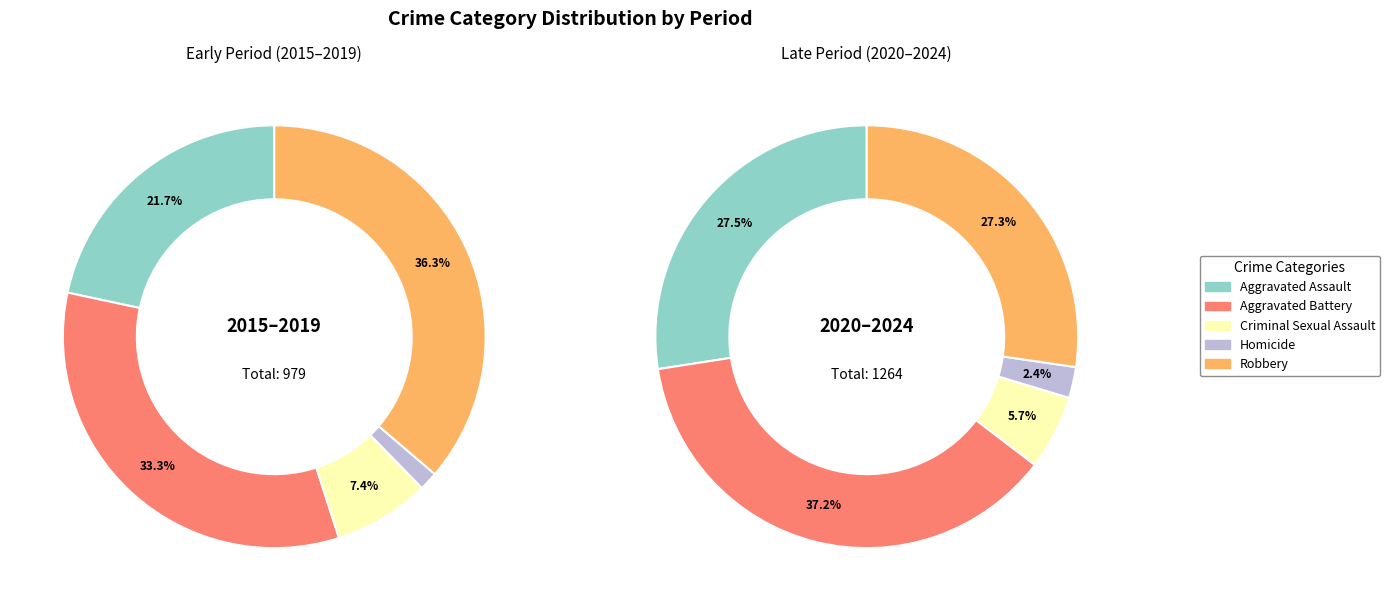

Does any single category account for the majority?

No